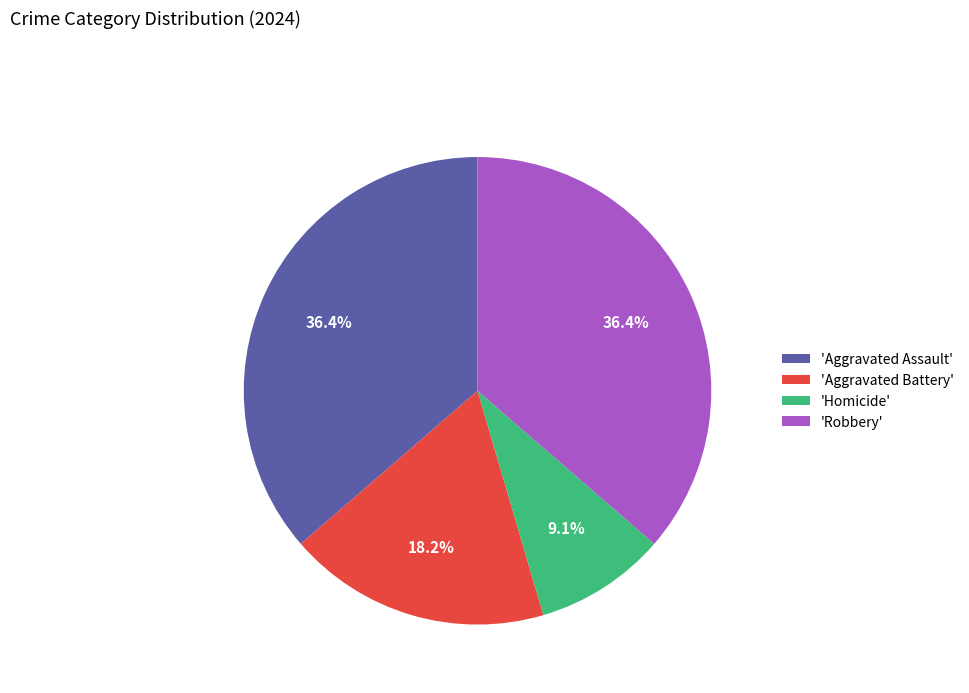

Which category has the smallest portion of the pie?

'Homicide'